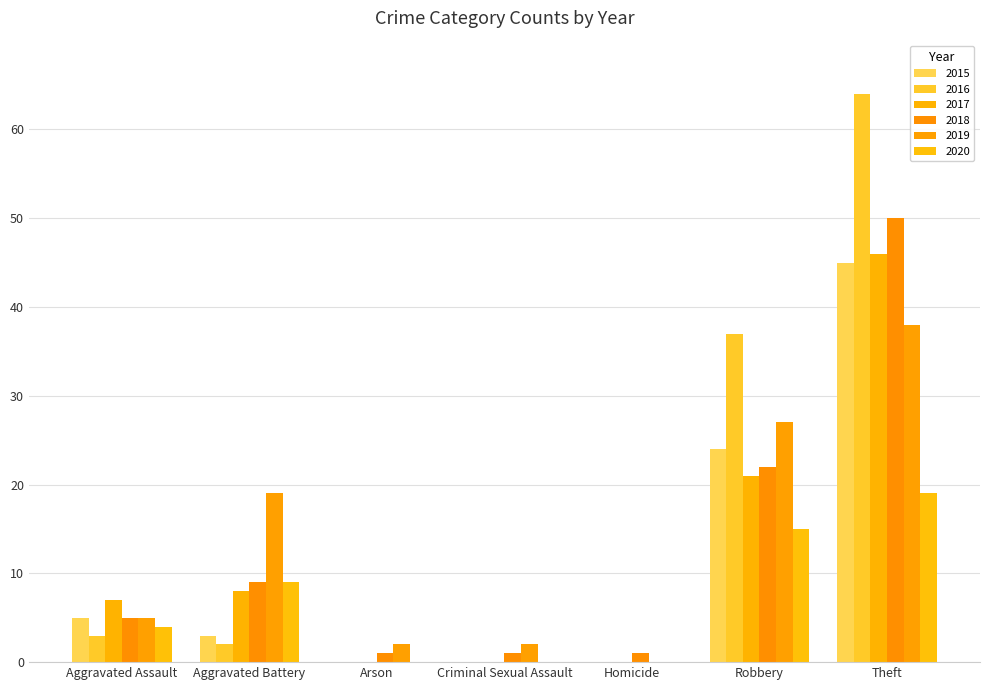

How many groups of bars are there?

7